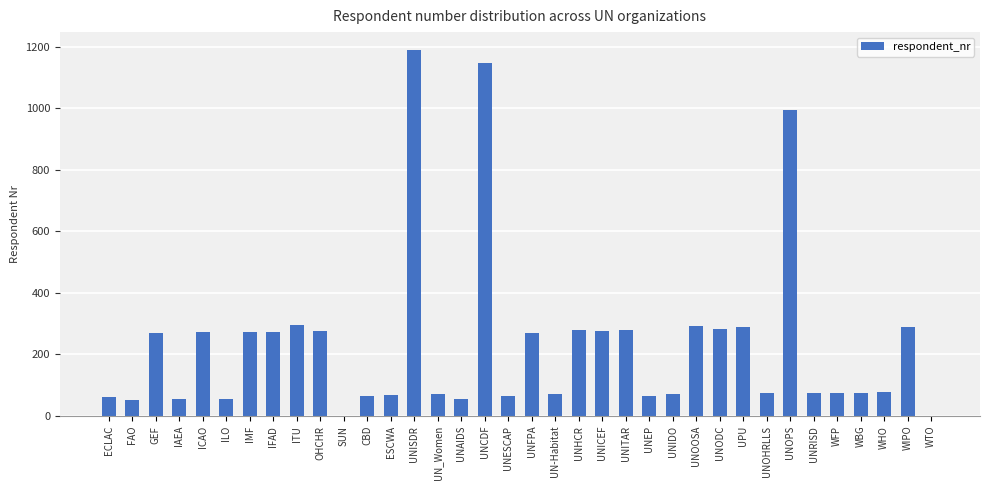

What is the sum of the values at IMF and UNOOSA?

568